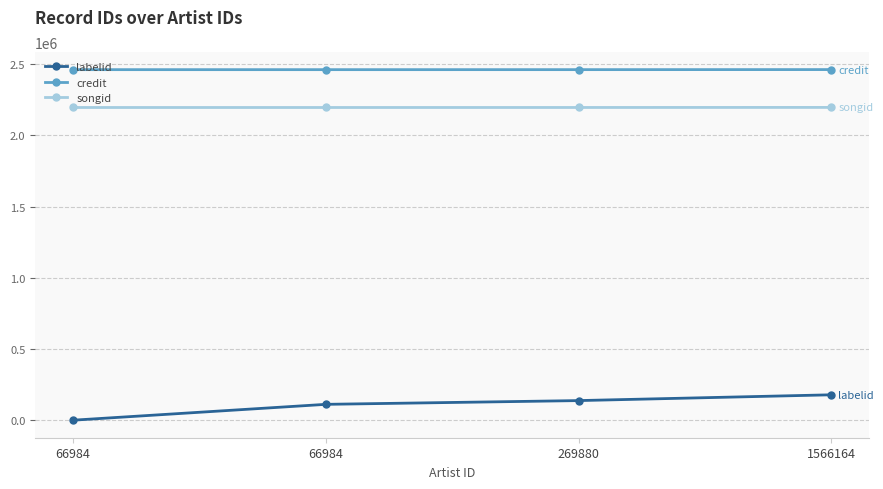

What are all the series names shown in the legend?

labelid, credit, songid